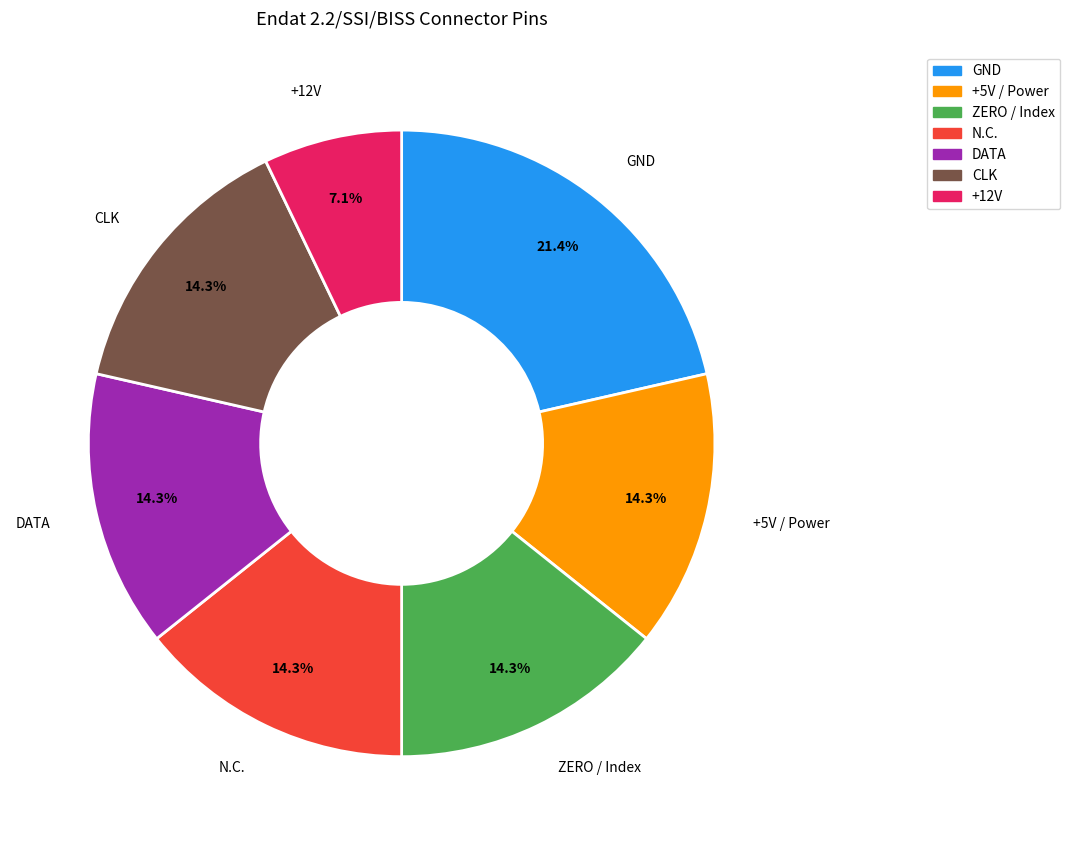

Is there any slice that represents more than half of the pie?

No